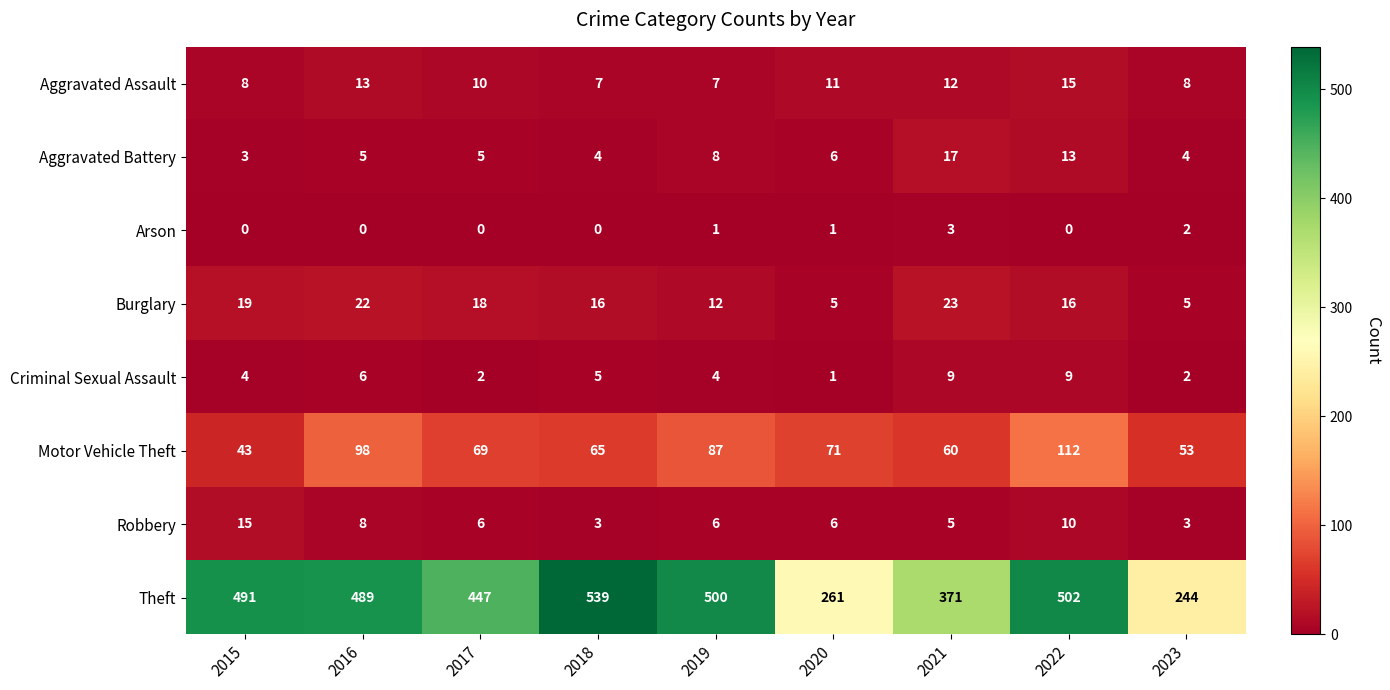

What is the difference between the highest and lowest values at 2023?

242